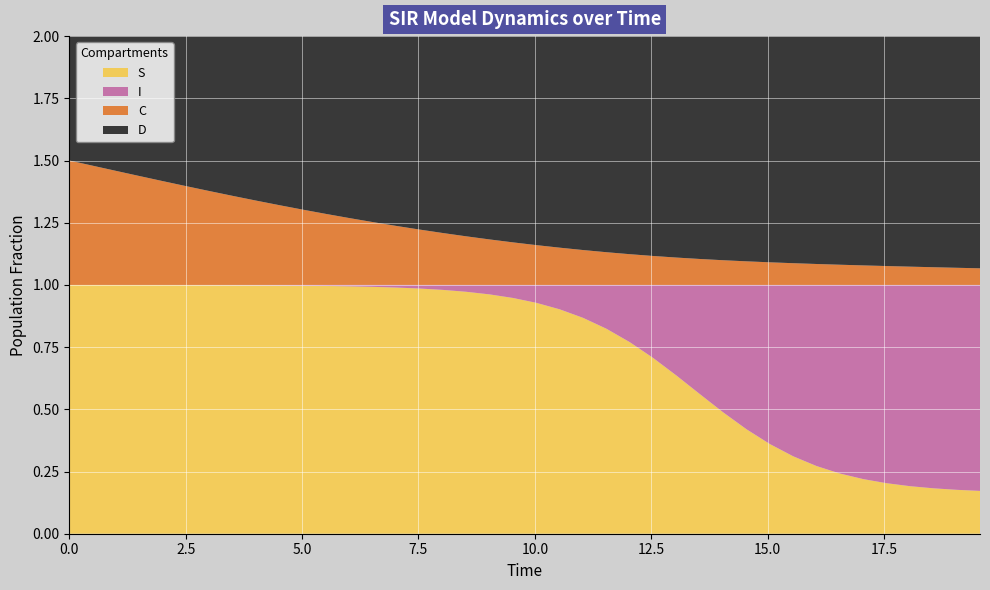

Reading left to right, transcribe all the data shown in this chart.

S: 0=1.0	1=1.0	2=1.0	3=1.0	4=1.0	5=1.0	6=1.0	7=1.0	8=1.0	9=1.0	10=1.0	11=1.0	12=1.0	13=1.0	14=1.0	15=1.0	16=1.0	17=1.0	18=1.0	19=0.9	20=0.9	21=0.9	22=0.9	23=0.8	24=0.8	25=0.7	26=0.6	27=0.6	28=0.5	29=0.4	30=0.4	31=0.3	32=0.3	33=0.2	34=0.2	35=0.2	36=0.2	37=0.2	38=0.2	39=0.2
I: 0=0.0	1=0.0	2=0.0	3=0.0	4=0.0	5=0.0	6=0.0	7=0.0	8=0.0	9=0.0	10=0.0	11=0.0	12=0.0	13=0.0	14=0.0	15=0.0	16=0.0	17=0.0	18=0.0	19=0.1	20=0.1	21=0.1	22=0.1	23=0.2	24=0.2	25=0.3	26=0.4	27=0.4	28=0.5	29=0.6	30=0.6	31=0.7	32=0.7	33=0.8	34=0.8	35=0.8	36=0.8	37=0.8	38=0.8	39=0.8
C: 0=0.5	1=0.5	2=0.5	3=0.4	4=0.4	5=0.4	6=0.4	7=0.4	8=0.3	9=0.3	10=0.3	11=0.3	12=0.3	13=0.3	14=0.2	15=0.2	16=0.2	17=0.2	18=0.2	19=0.2	20=0.2	21=0.1	22=0.1	23=0.1	24=0.1	25=0.1	26=0.1	27=0.1	28=0.1	29=0.1	30=0.1	31=0.1	32=0.1	33=0.1	34=0.1	35=0.1	36=0.1	37=0.1	38=0.1	39=0.1
D: 0=0.5	1=0.5	2=0.5	3=0.6	4=0.6	5=0.6	6=0.6	7=0.6	8=0.7	9=0.7	10=0.7	11=0.7	12=0.7	13=0.7	14=0.8	15=0.8	16=0.8	17=0.8	18=0.8	19=0.8	20=0.8	21=0.9	22=0.9	23=0.9	24=0.9	25=0.9	26=0.9	27=0.9	28=0.9	29=0.9	30=0.9	31=0.9	32=0.9	33=0.9	34=0.9	35=0.9	36=0.9	37=0.9	38=0.9	39=0.9